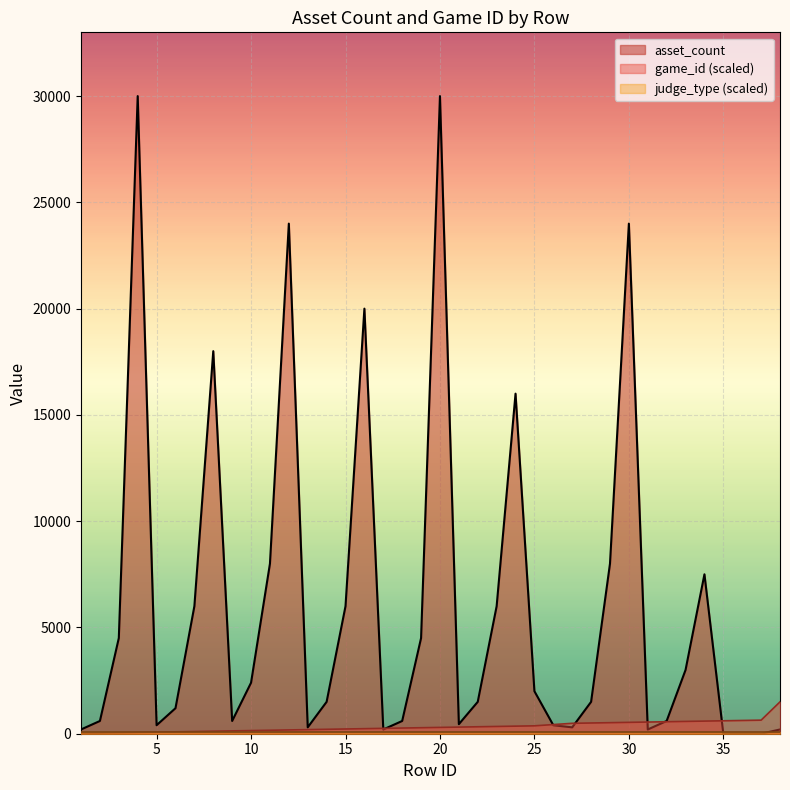

What is the total value across all series at 30?

24594.7